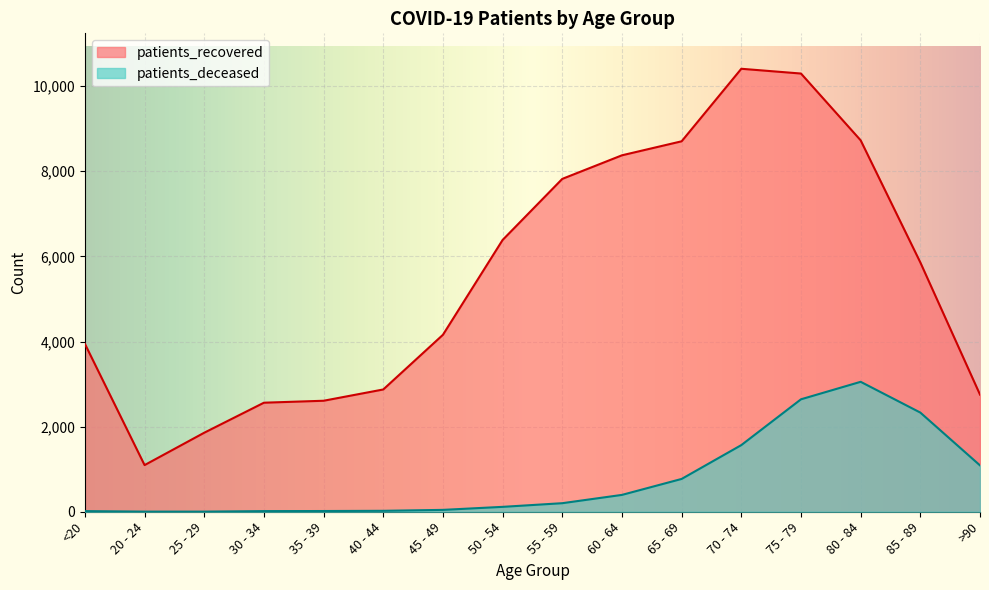

Is it true that patients_recovered equals 2873 at 40 - 44?

True